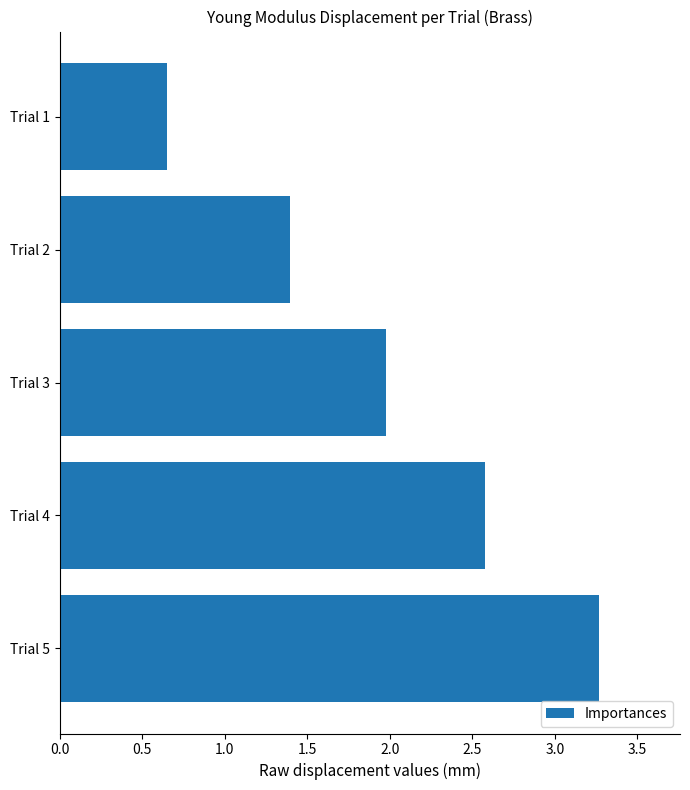

Is it true that the value at Trial 2 is 1.4?

True